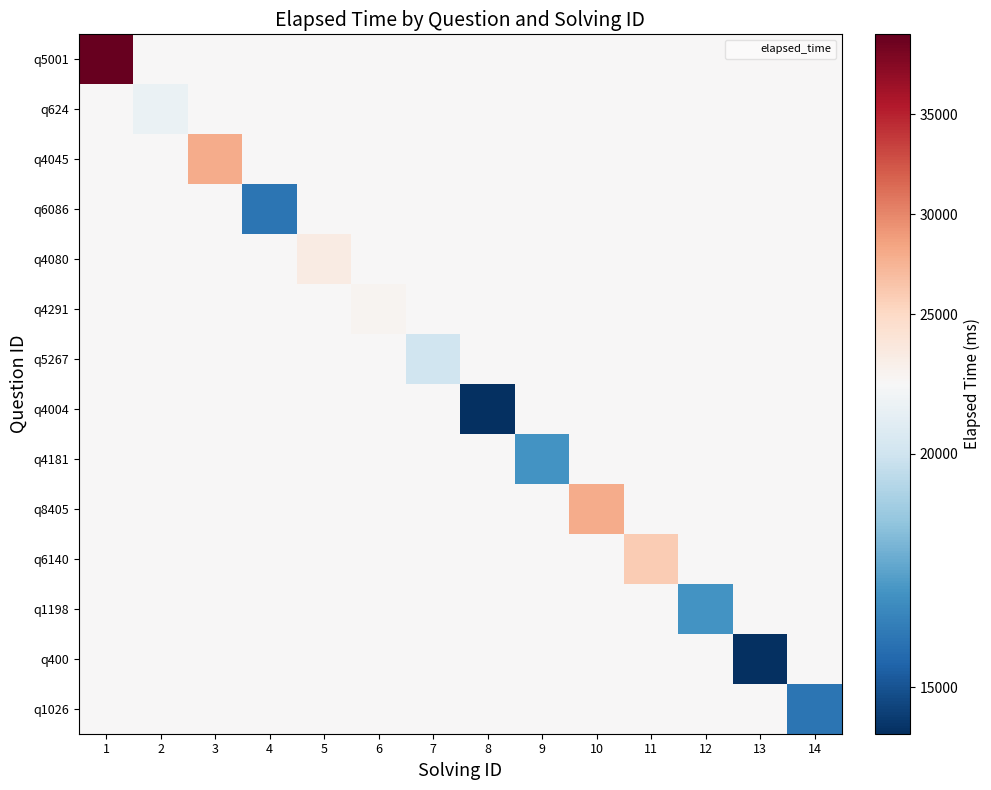

What is the spread (max minus min) of values at 12?

4500